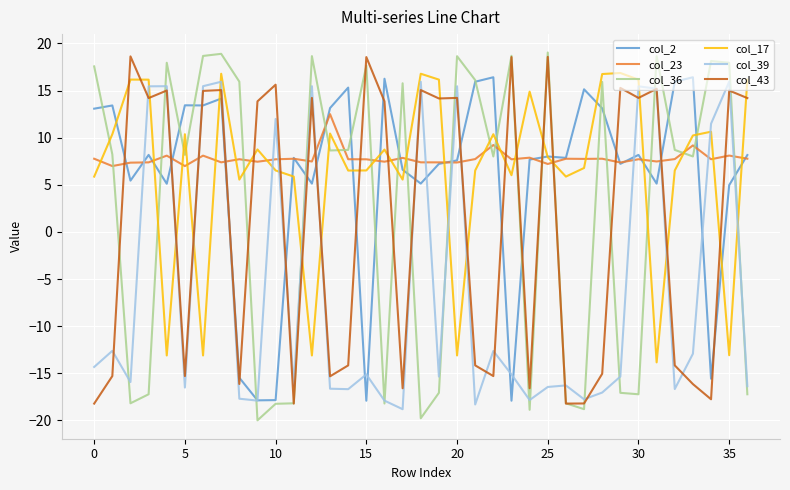

Which series has the largest range (max minus min)?

col_36